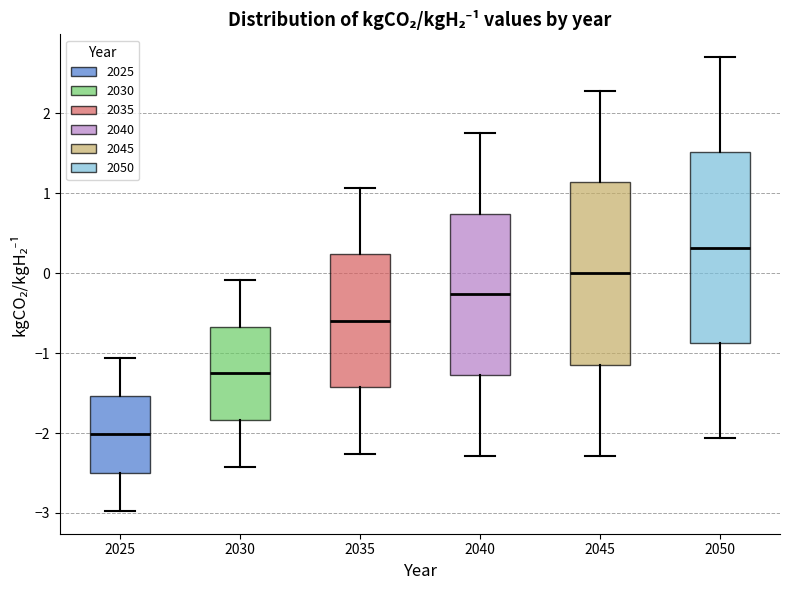

Where does the upper whisker of the box at x = 2025 end on the y-axis? The values are not printed on the chart, so give them approximately, as read against the axis.

-1.1